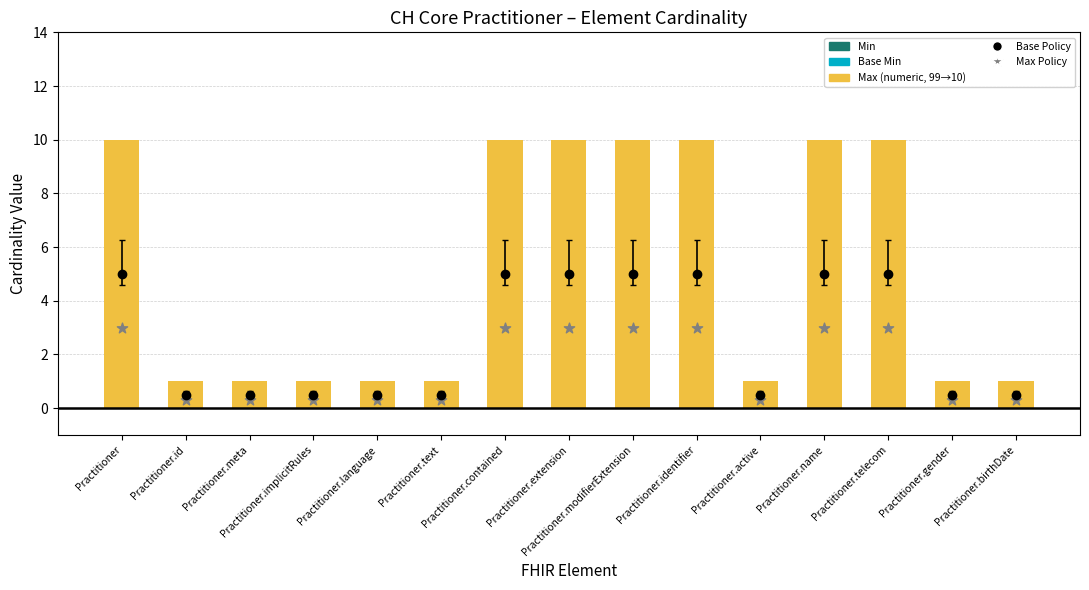

What is the total value across all series at Practitioner.text?

1.3